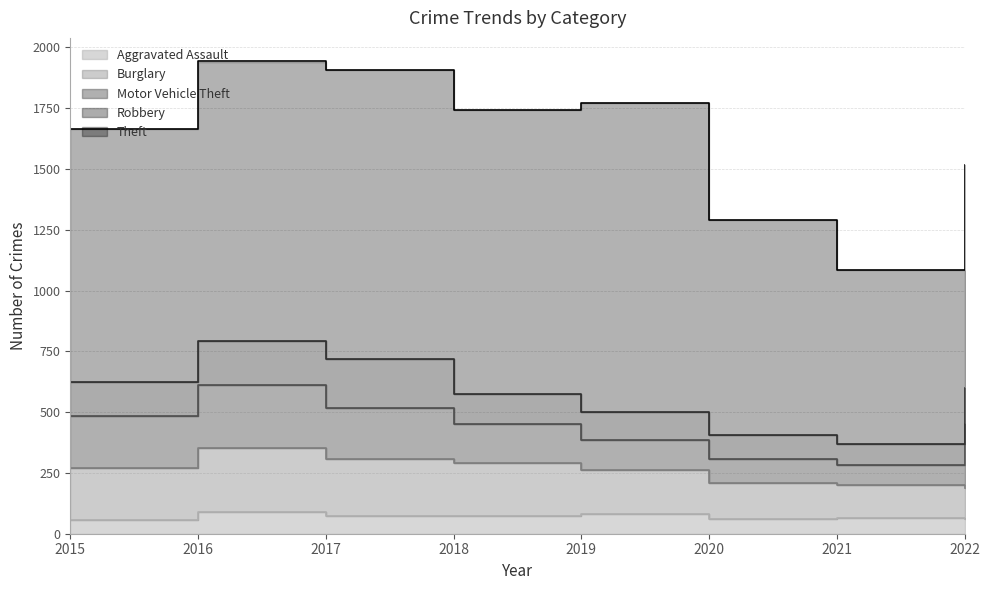

What is the minimum value for Theft?

716